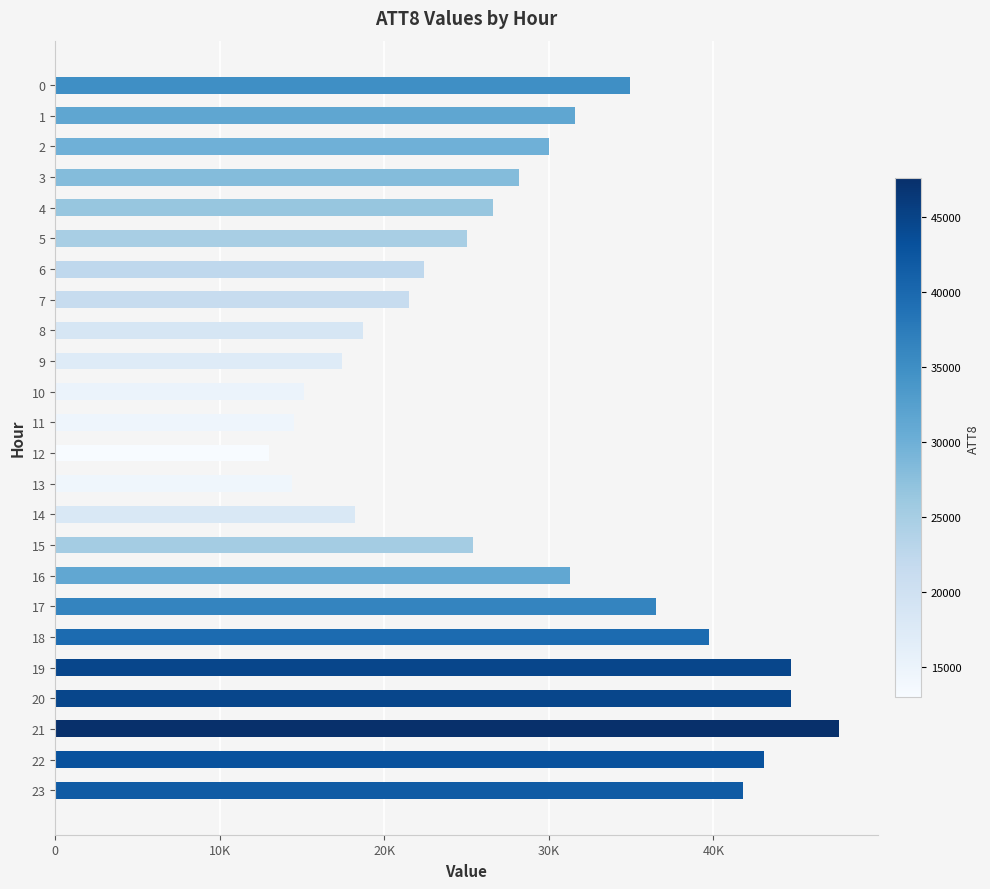

The chart shows a value of 76503 at 20. True or false?

False